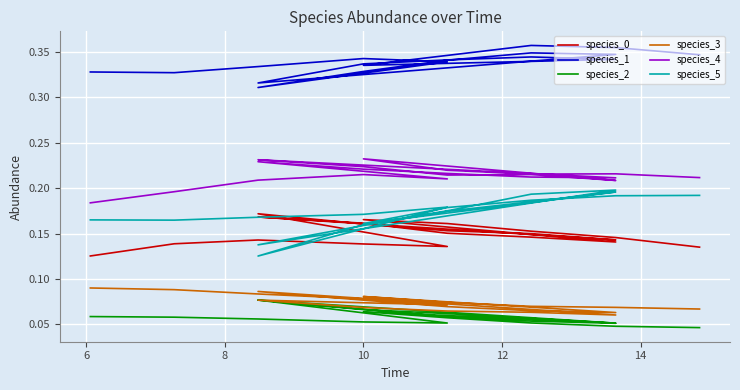

Read the species_4 value at 12.

0.2